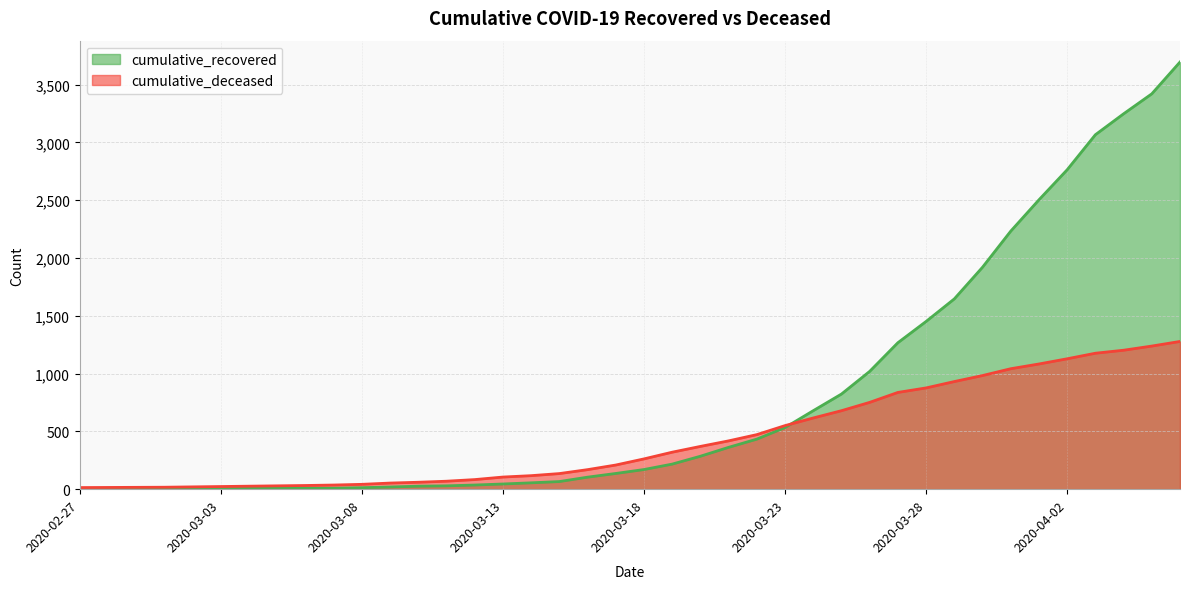

Rank the series by their maximum value, from lowest to highest.

cumulative_deceased, cumulative_recovered